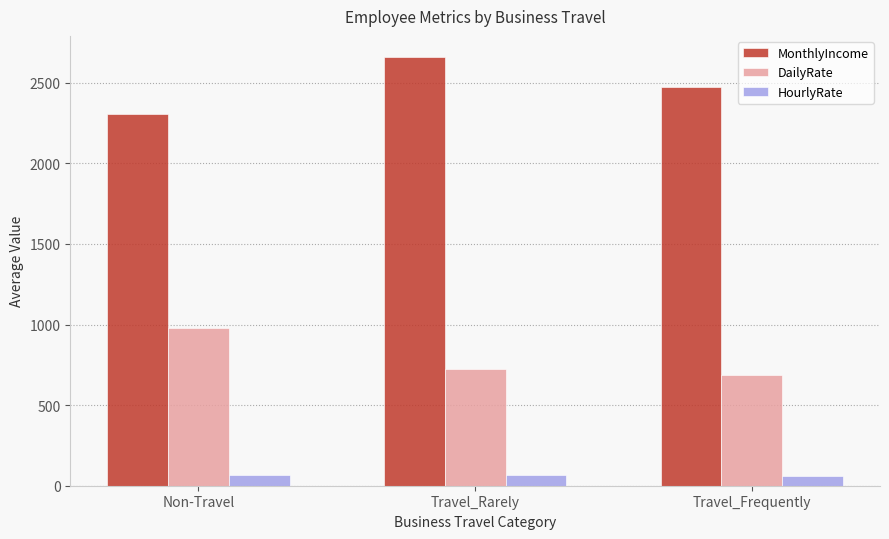

At which label does MonthlyIncome reach its peak?

Travel_Rarely